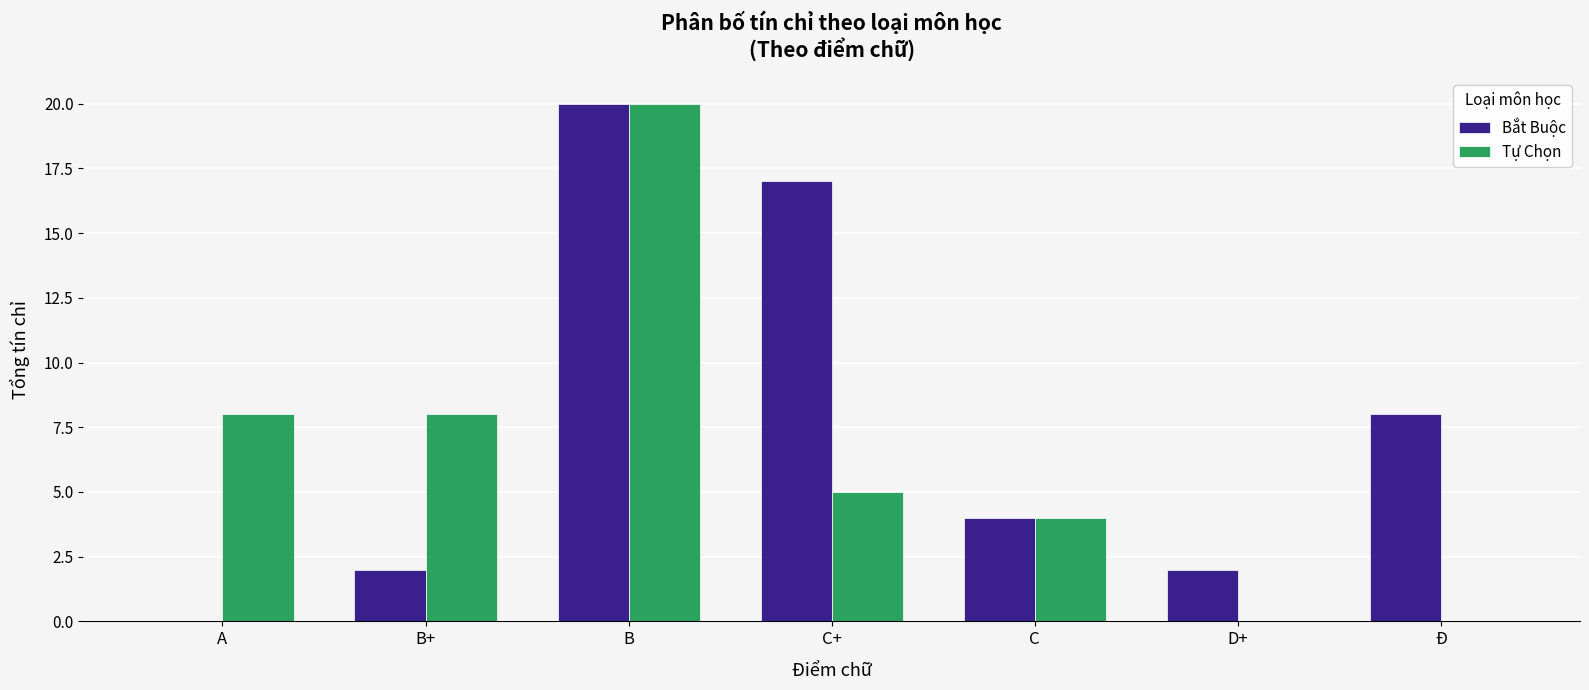

What is the total value across all series at B?

40